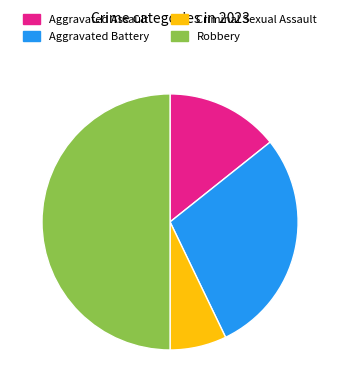

Count the number of slices in the pie.

4